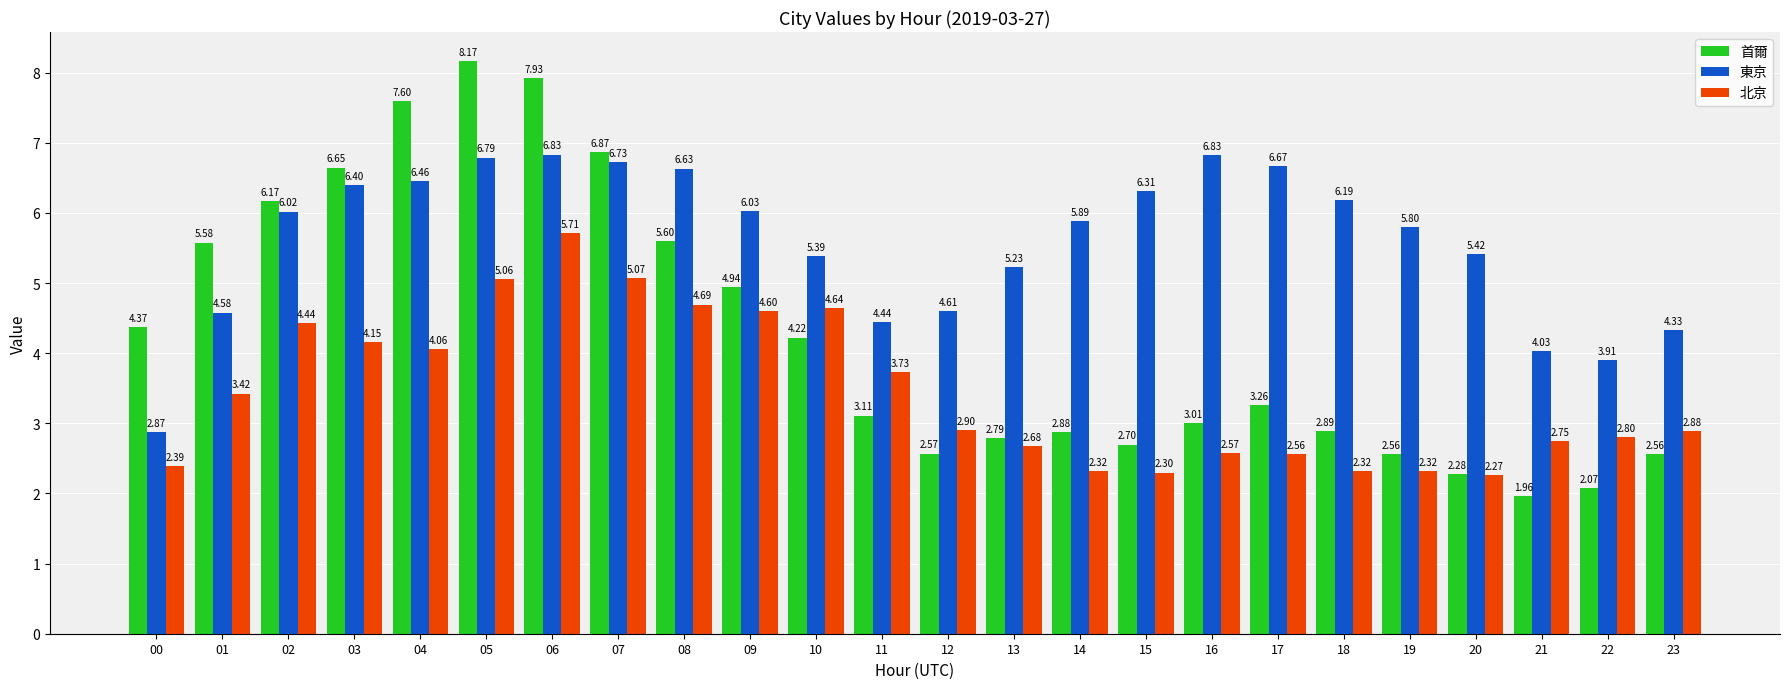

Is the value of 東京 at 08 greater than the value of 首爾 at 03?

No